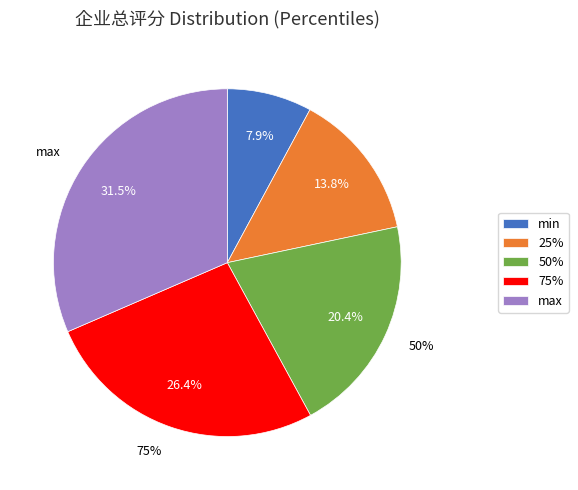

Is it true that 75% is 26% of the pie?

True